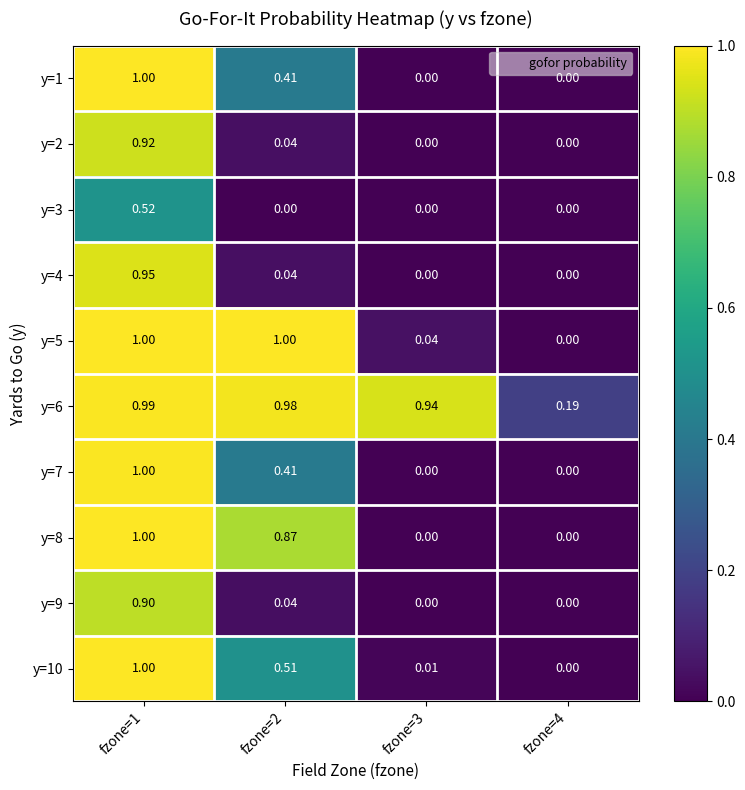

Is the value of y=5 at fzone=3 greater than the value of y=3 at fzone=2?

Yes